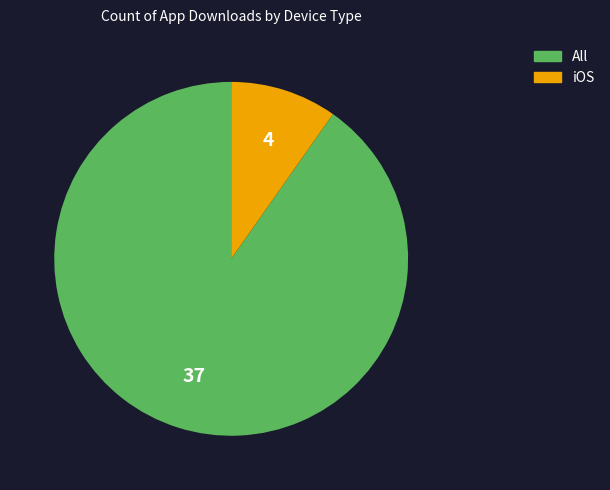

Which has a higher value, All or iOS?

All